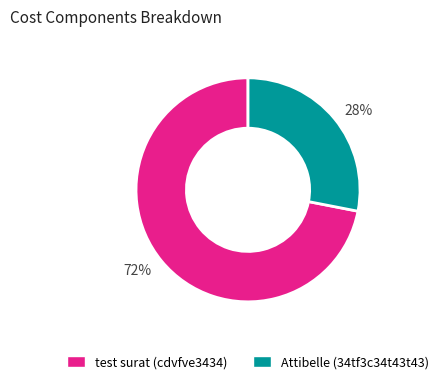

Which has a higher value, Attibelle (34tf3c34t43t43) or test surat (cdvfve3434)?

test surat (cdvfve3434)